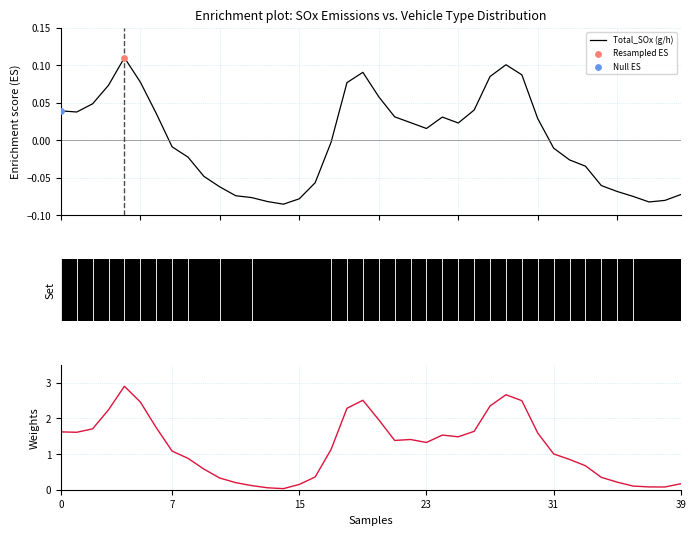

Which series reaches the minimum Y coordinate?

Total_SOx (g/h)